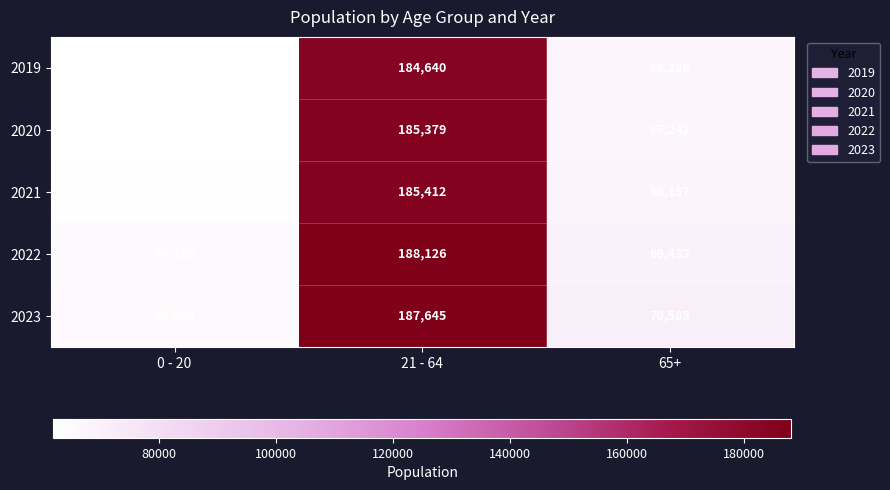

What is the difference between the 2022 values at 65+ and 21 - 64?

118693